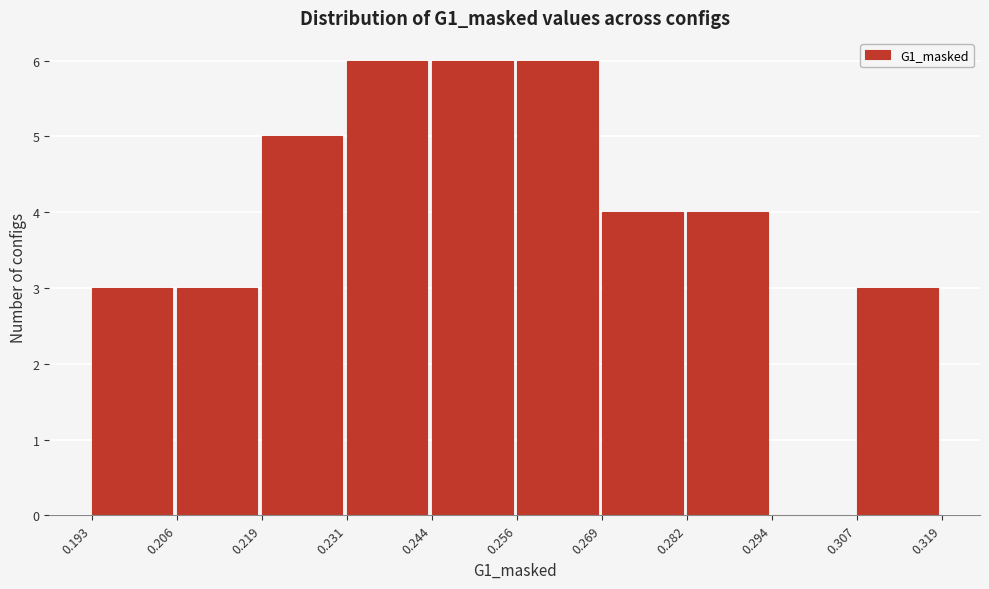

Reading left to right, list every bar in this chart as the range it spans on the x-axis followed by its height. The values are not printed on the chart, so give them approximately, as read against the axis.

0.193 to 0.206: 3
0.206 to 0.219: 3
0.219 to 0.231: 5
0.231 to 0.244: 6
0.244 to 0.256: 6
0.256 to 0.269: 6
0.269 to 0.282: 4
0.282 to 0.294: 4
0.294 to 0.307: 0
0.307 to 0.319: 3